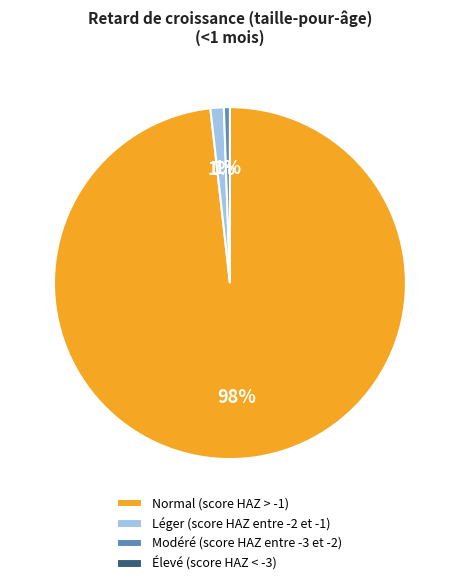

Which slice is the largest?

Normal (score HAZ > -1)